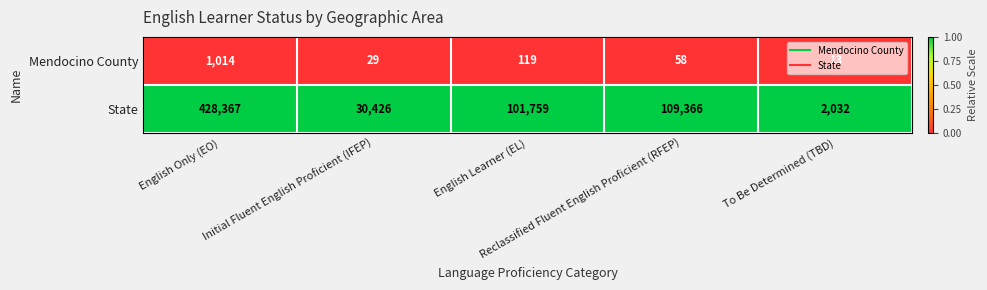

At which category is the sum across all series the highest?

English Only (EO)